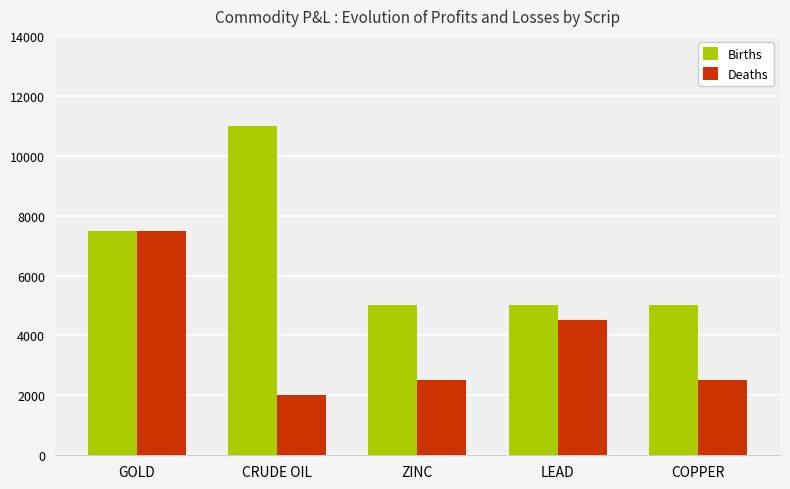

What is the sum of the Deaths values at CRUDE OIL and COPPER?

4500